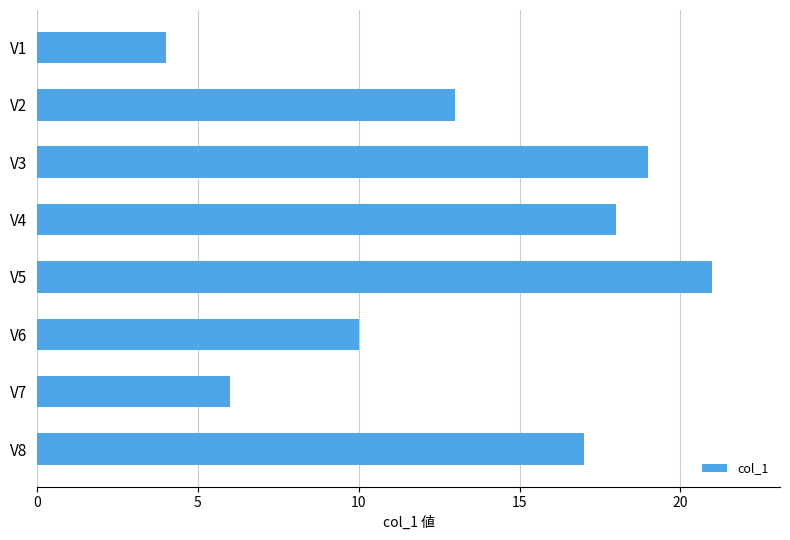

Count the number of data series in this chart.

1